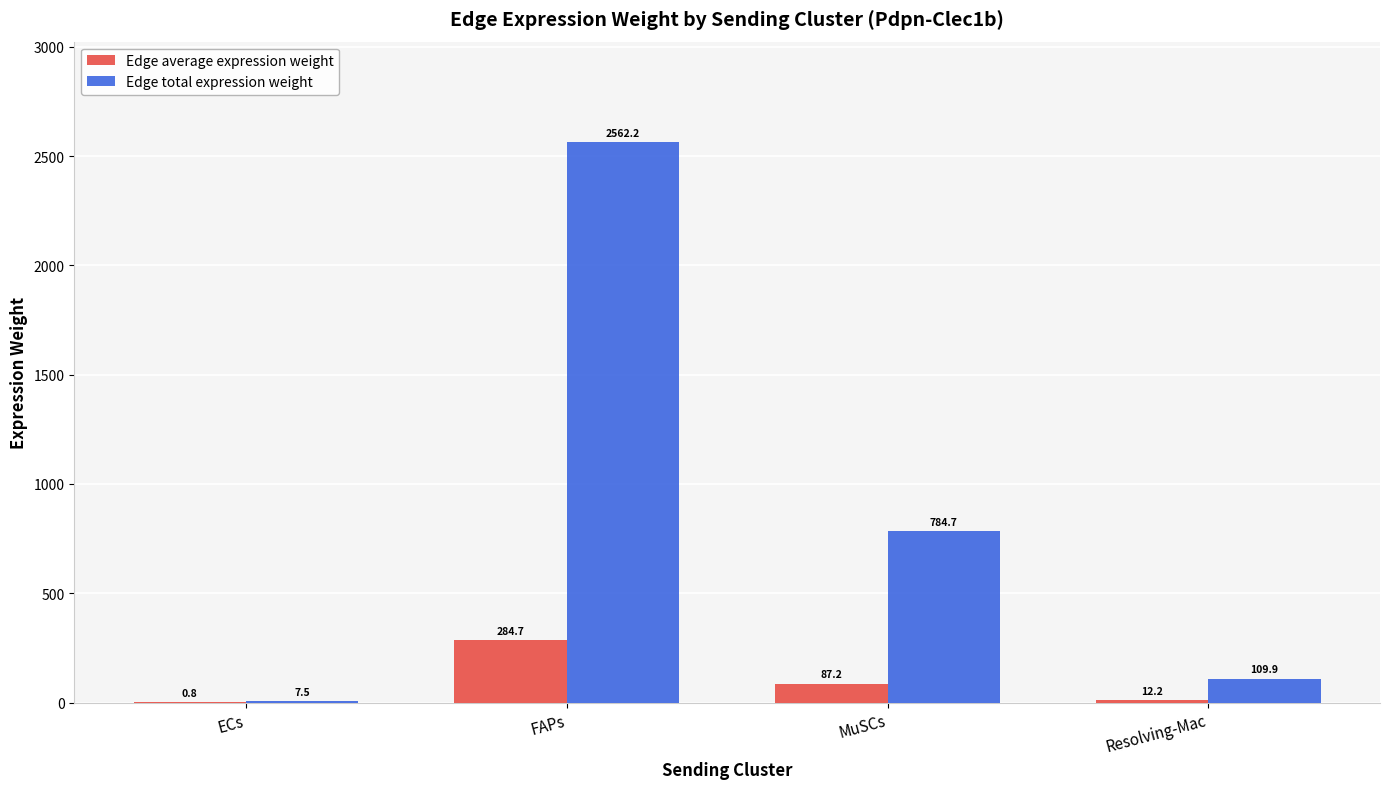

What is the sum of all Edge total expression weight values?

3464.3